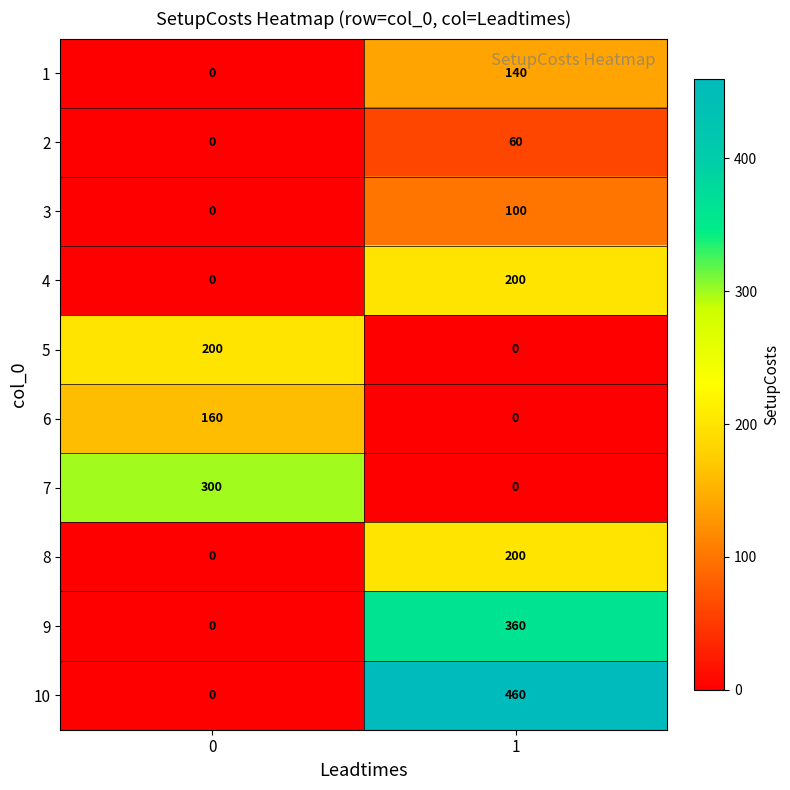

What is the average value of the 6 series?

80